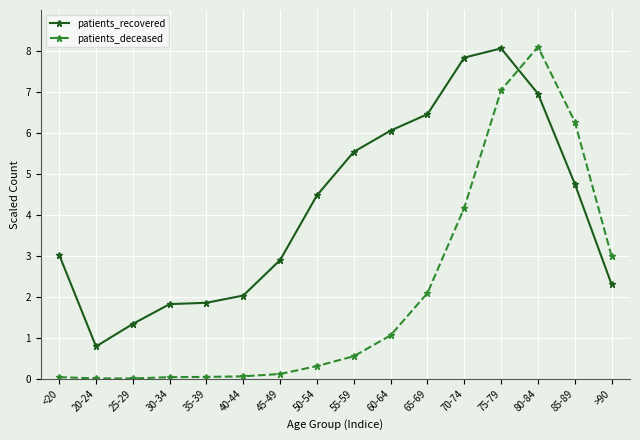

True or false: patients_deceased has more than 0 interior local peaks.

True